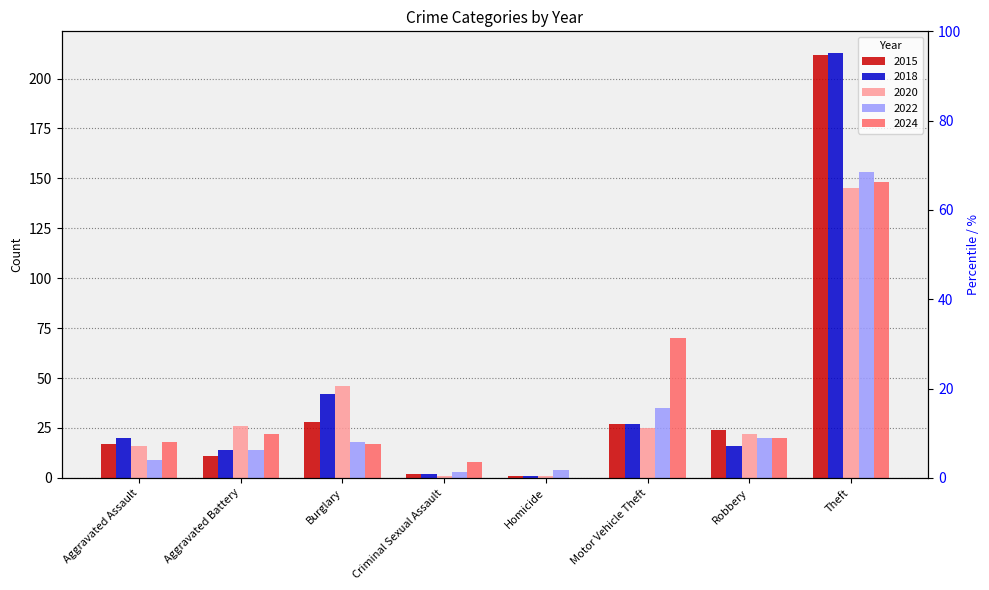

Which series has the largest total across all categories?

2018